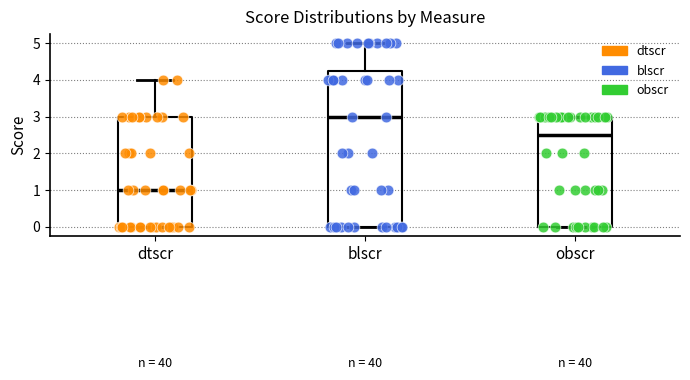

Reading left to right, read every box against the y-axis: the position of its median line, the range the box covers, and the ends of its whiskers. The values are not printed on the chart, so give them approximately, as read against the axis.

dtscr: median 1.0, box 0.0 to 3.0, whiskers 0.0 to 4.0
blscr: median 3.0, box 0.0 to 4.3, whiskers 0.0 to 5.0
obscr: median 2.5, box 0.0 to 3.0, whiskers 0.0 to 3.0